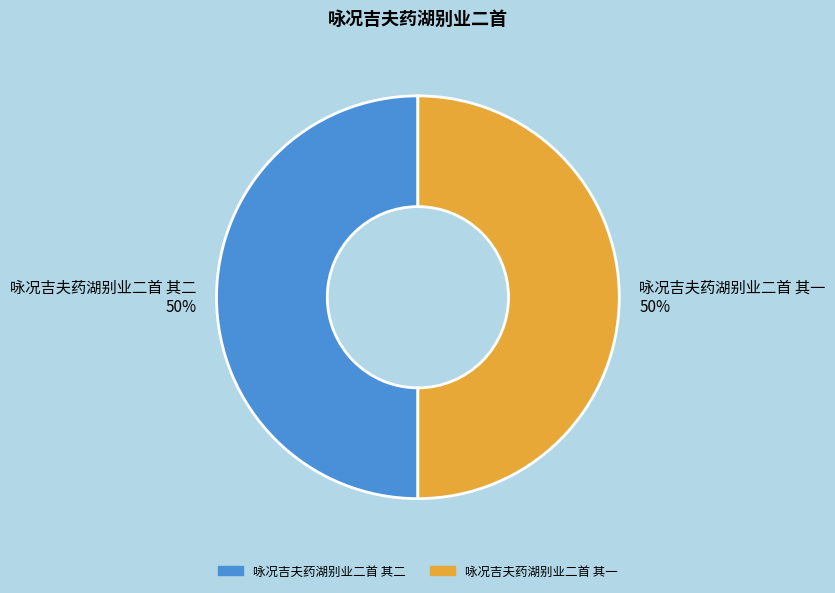

How many segments does this pie chart have?

2